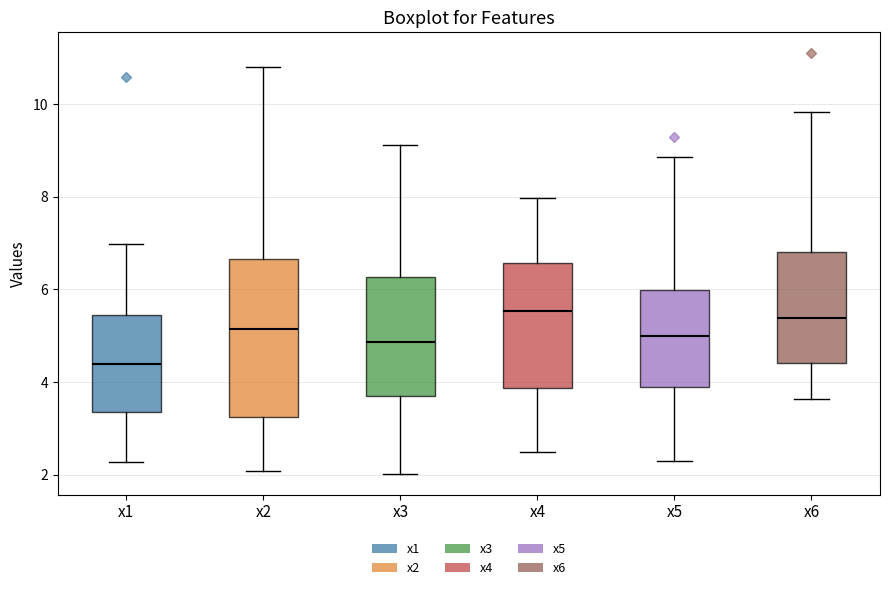

Reading left to right, read every box against the y-axis: the position of its median line, the range the box covers, and the ends of its whiskers. The values are not printed on the chart, so give them approximately, as read against the axis.

x1: median 4.4, box 3.4 to 5.4, whiskers 2.2 to 7.0
x2: median 5.2, box 3.2 to 6.6, whiskers 2.0 to 10.8
x3: median 4.8, box 3.6 to 6.2, whiskers 2.0 to 9.2
x4: median 5.6, box 3.8 to 6.6, whiskers 2.4 to 8.0
x5: median 5.0, box 3.8 to 6.0, whiskers 2.2 to 8.8
x6: median 5.4, box 4.4 to 6.8, whiskers 3.6 to 9.8